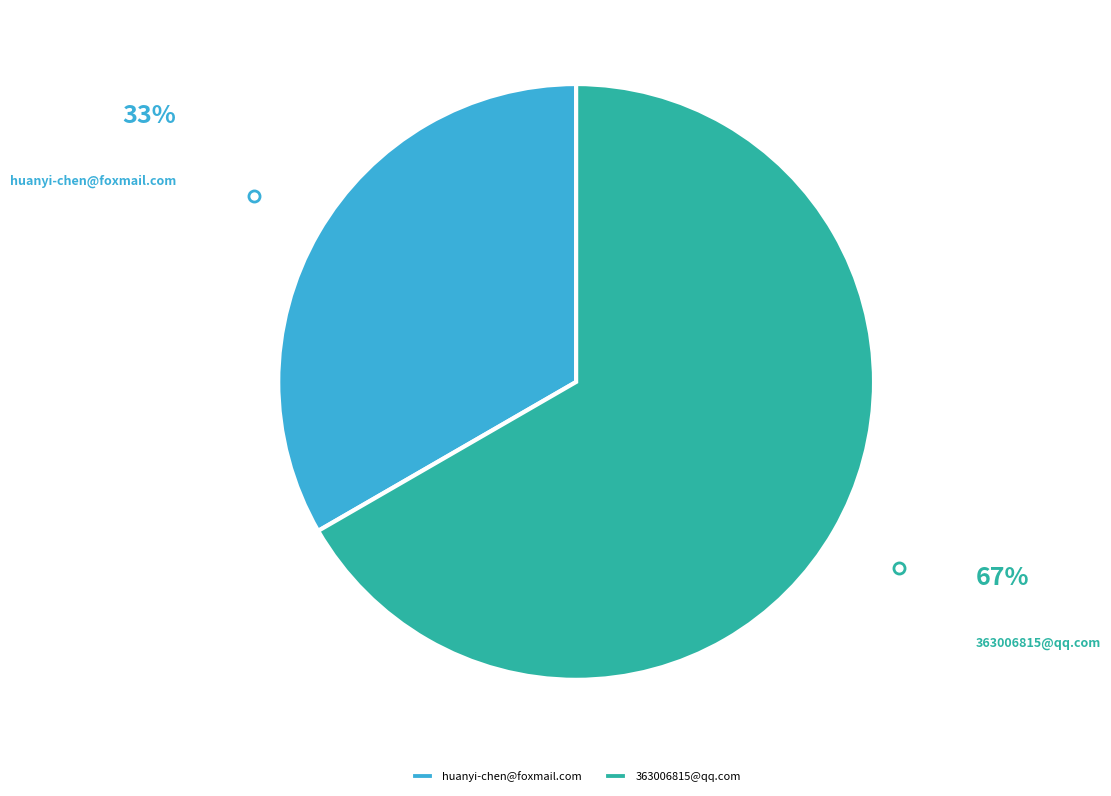

Is the sum of huanyi-chen@foxmail.com and 363006815@qq.com greater than half?

Yes